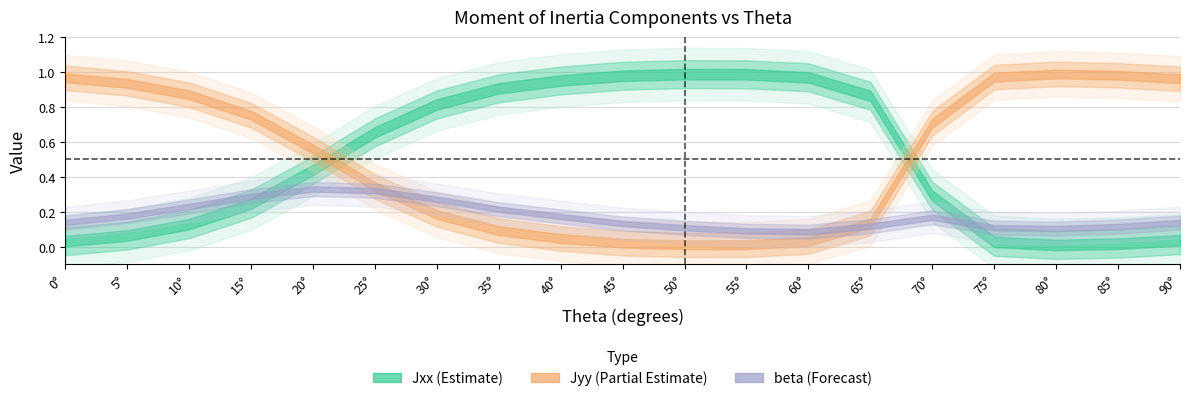

Is this an area chart (filled region under the line)?

No